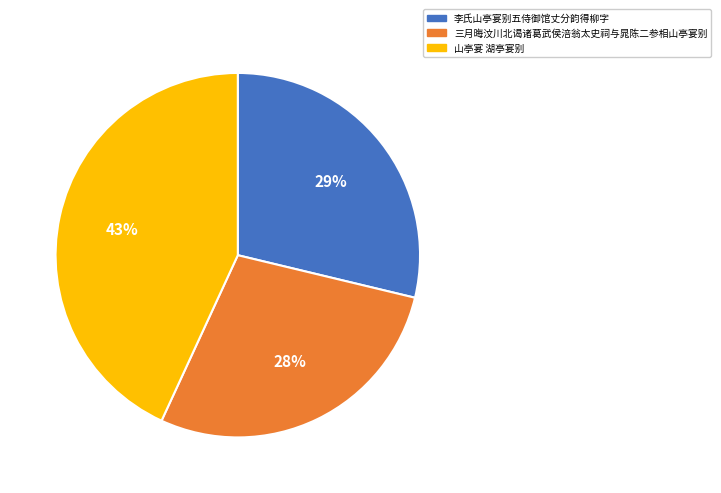

To the nearest percent, what is the difference between the 三月晦汶川北谒诸葛武侯涪翁太史祠与晁陈二参相山亭宴别 and 李氏山亭宴别五侍御馆丈分韵得柳字 slice percentages?

1%